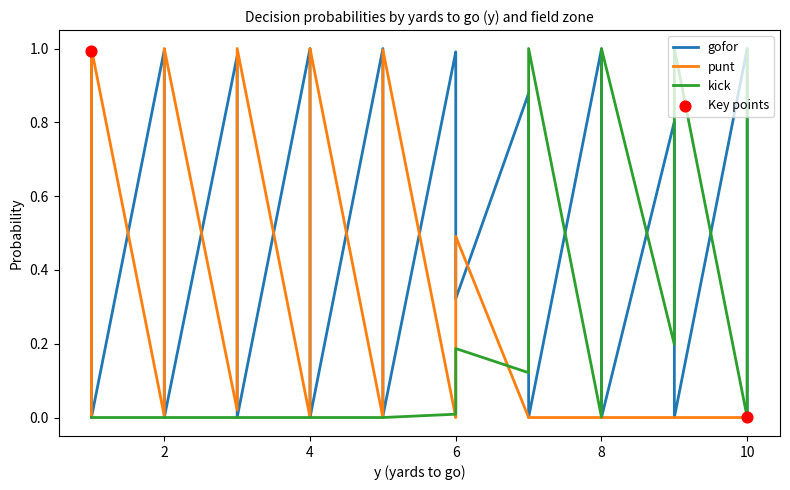

Which series has the largest total across all categories?

gofor